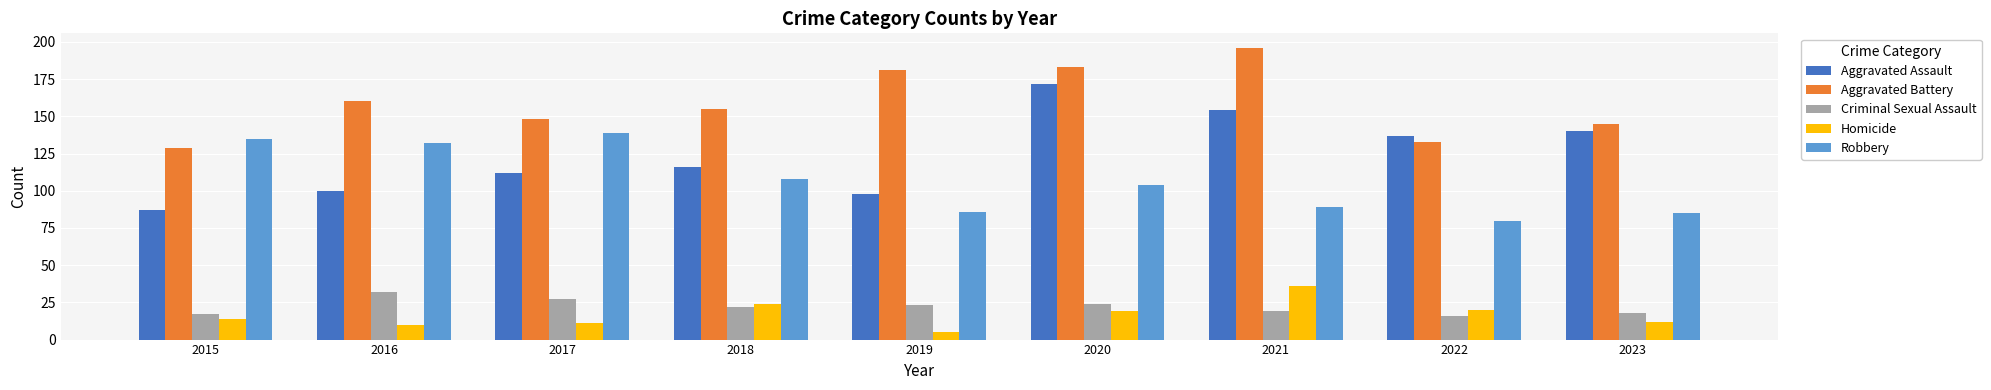

Which label corresponds to the smallest value in the chart?

2019